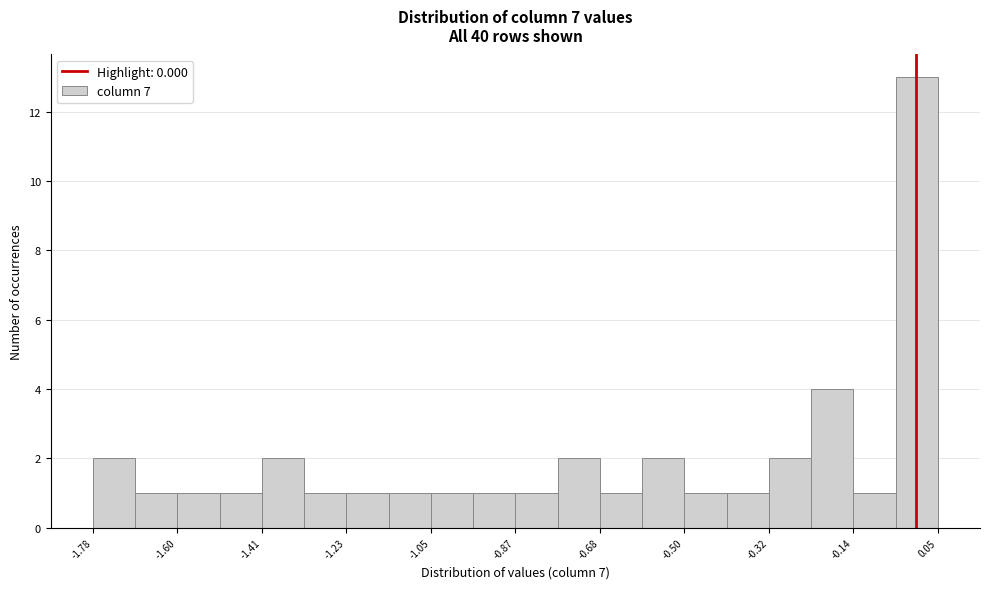

Reading left to right, list every bar in this chart as the range it spans on the x-axis followed by its height. Neither the bar edges nor the heights are printed on the chart, so give them approximately, as read against the axes.

-1.78 to -1.68: 2
-1.68 to -1.60: 1
-1.60 to -1.50: 1
-1.50 to -1.42: 1
-1.42 to -1.32: 2
-1.32 to -1.24: 1
-1.24 to -1.14: 1
-1.14 to -1.04: 1
-1.04 to -0.96: 1
-0.96 to -0.86: 1
-0.86 to -0.78: 1
-0.78 to -0.68: 2
-0.68 to -0.60: 1
-0.60 to -0.50: 2
-0.50 to -0.40: 1
-0.40 to -0.32: 1
-0.32 to -0.22: 2
-0.22 to -0.14: 4
-0.14 to -0.04: 1
-0.04 to 0.04: 13